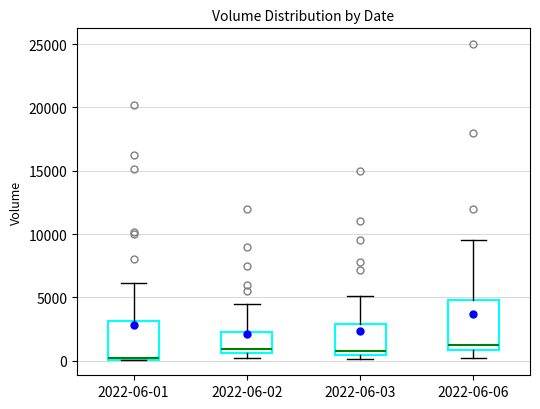

Reading left to right, read every box against the y-axis: the position of its median line, the range the box covers, and the ends of its whiskers. The values are not printed on the chart, so give them approximately, as read against the axis.

2022-06-01: median 500, box 0 to 3000, whiskers 0 to 6000
2022-06-02: median 1000, box 500 to 2500, whiskers 0 to 4500
2022-06-03: median 1000, box 500 to 3000, whiskers 0 to 5000
2022-06-06: median 1500, box 1000 to 5000, whiskers 0 to 9500